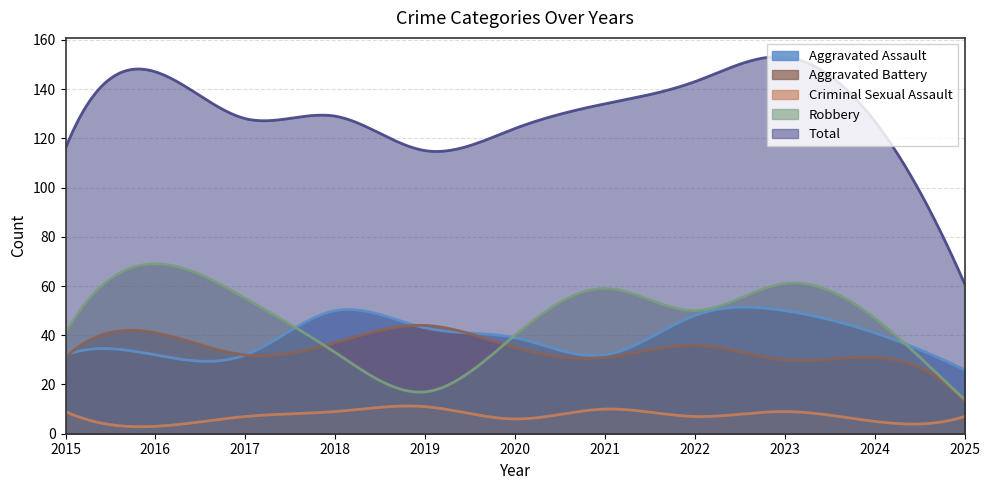

How many interior local peaks does the Robbery series have?

3